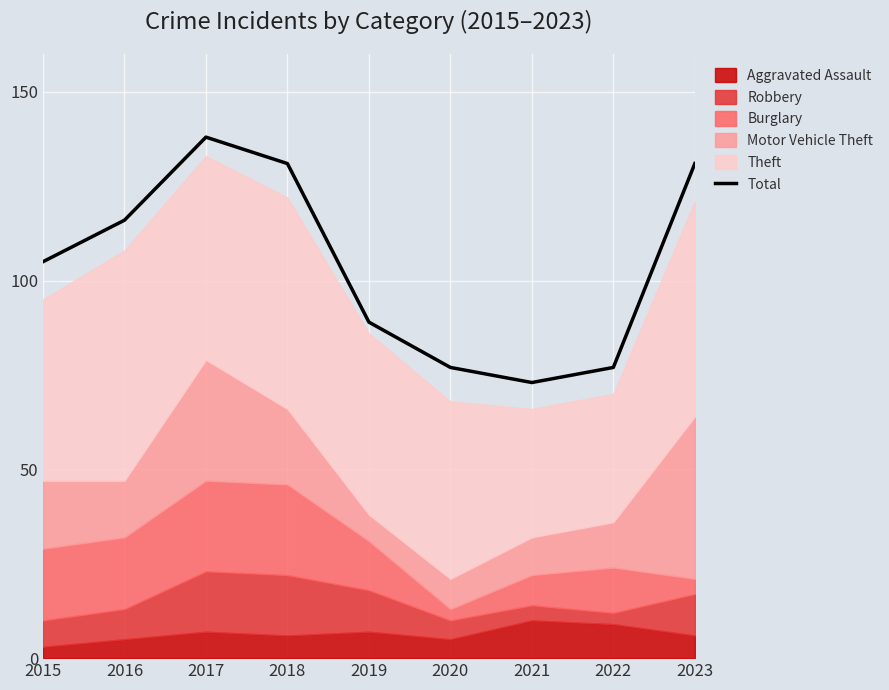

Reading right to left, extract all data points from this chart.

2023=131	2022=77	2021=73	2020=77	2019=89	2018=131	2017=138	2016=116	2015=105